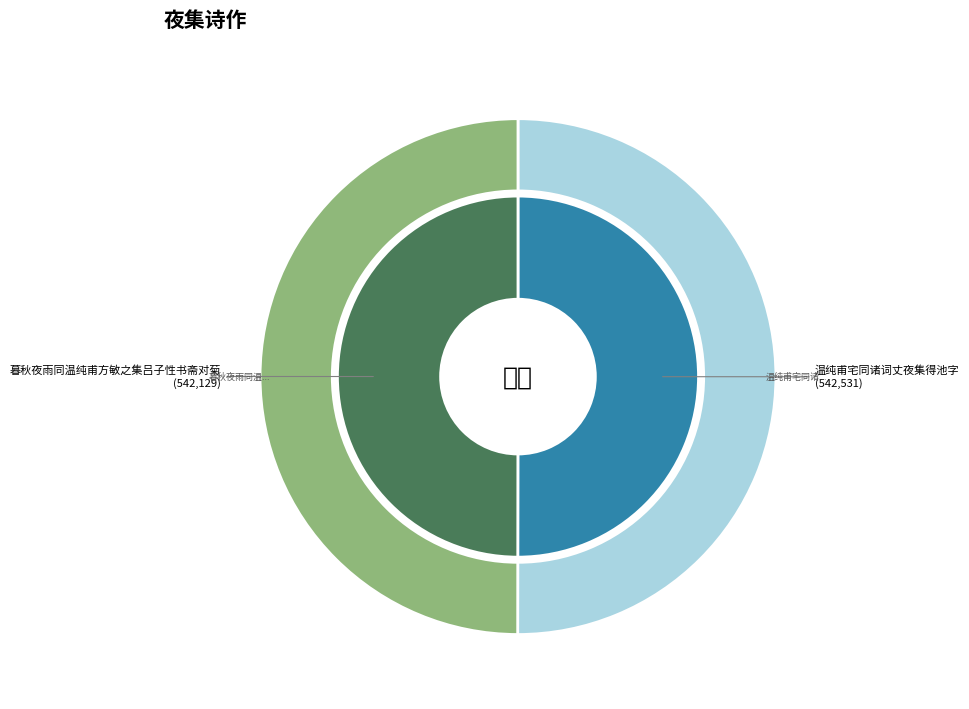

Is it true that 暮秋夜雨同温纯甫方敏之集吕子性书斋对菊 is 41% of the pie?

False